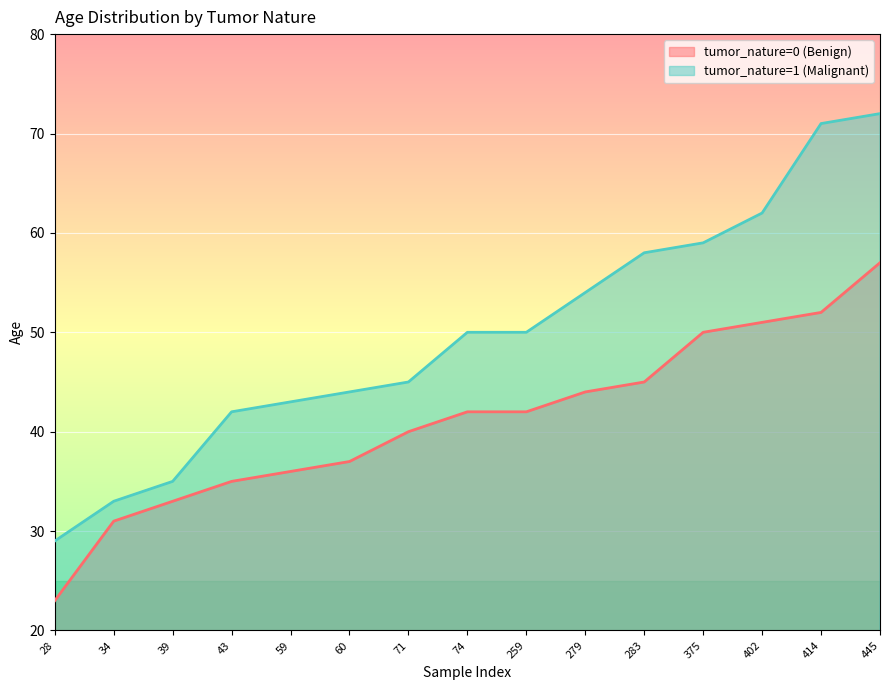

Rank the categories by tumor_nature=0 (Benign) value from lowest to highest.

28, 34, 39, 43, 59, 60, 71, 74, 259, 279, 283, 375, 402, 414, 445